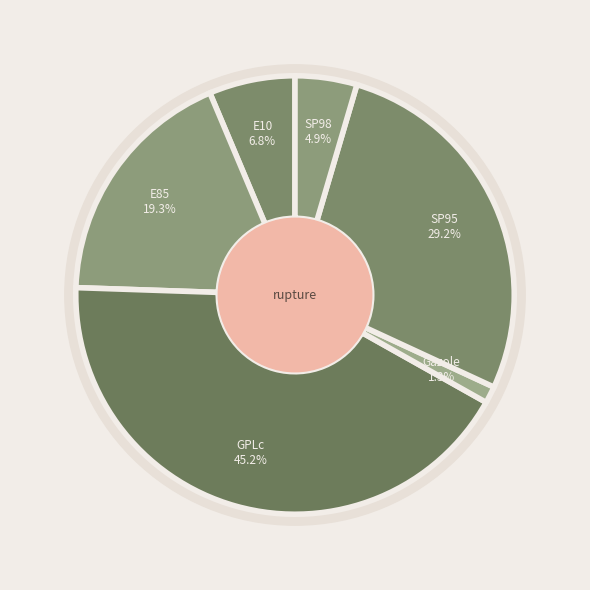

To the nearest percent, what percentage of the pie is Gazole?

1%